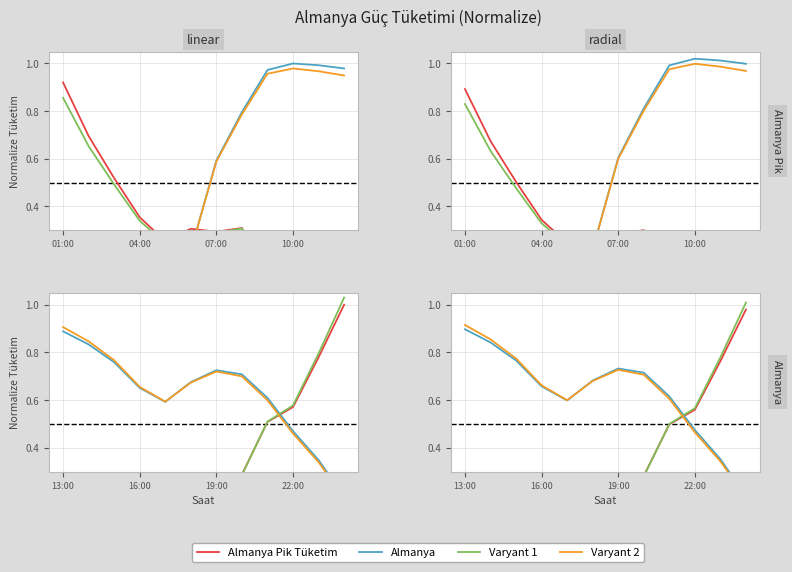

True or false: Varyant 1 has a value of 0.5 at 8.

True